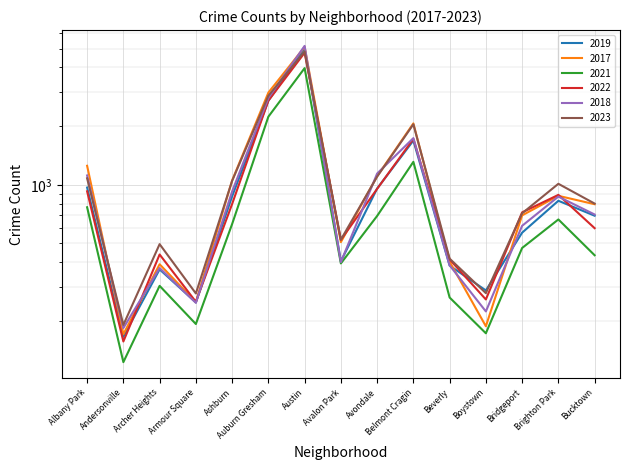

What is the difference between the maximum and minimum values in the 2022 series?

4605